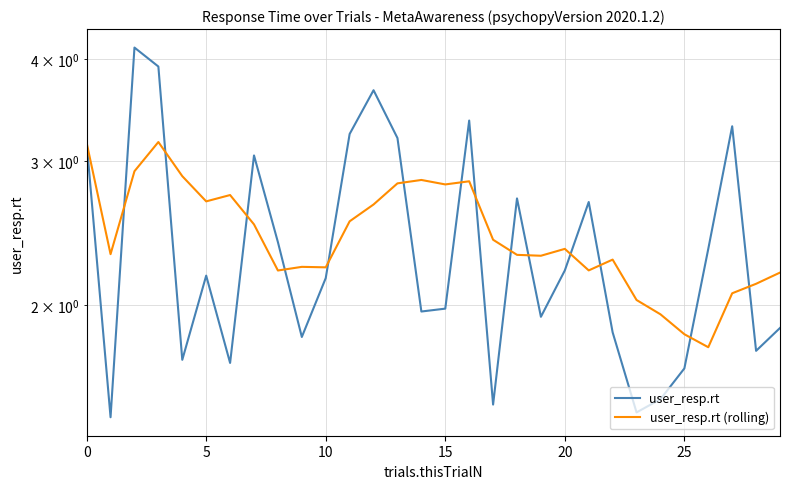

True or false: user_resp.rt (rolling) has a value of 1.0 at 21.

False